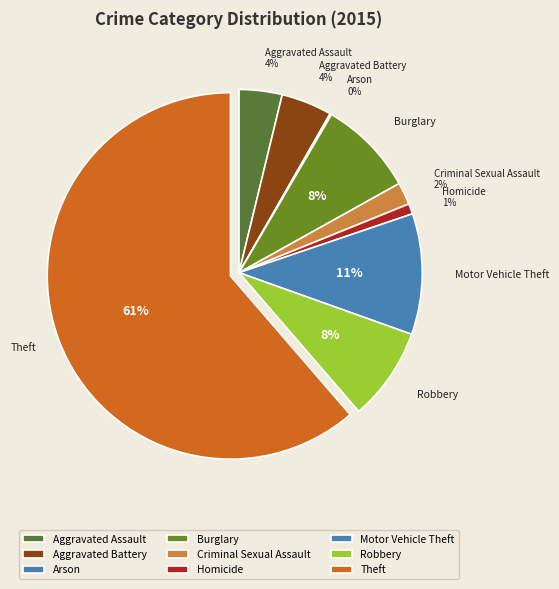

Approximately how many times larger is the value at Aggravated Battery compared to Robbery?

0.5